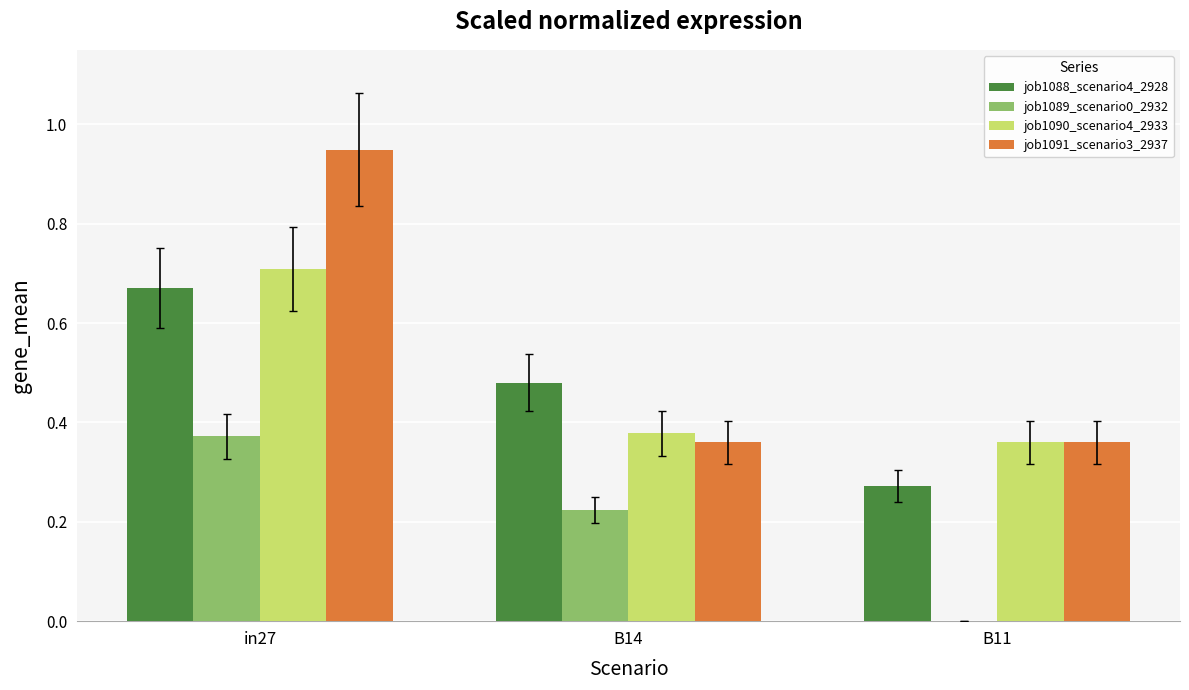

Which series has the largest total across all categories?

job1091_scenario3_2937